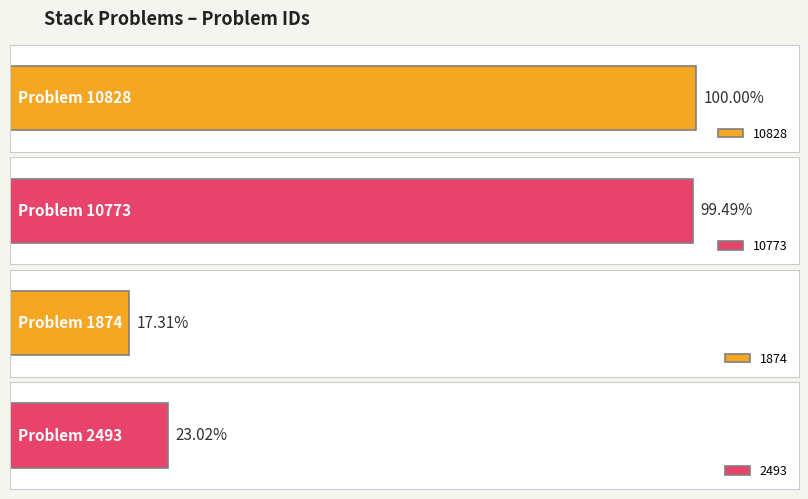

List the labels in order of value, smallest first.

1874, 2493, 10773, 10828